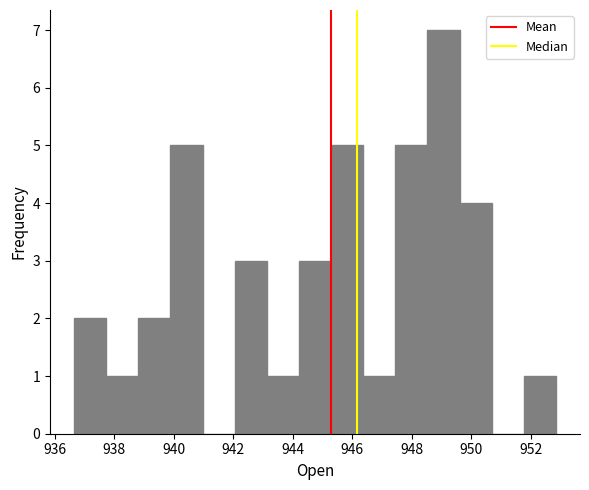

What is the height of the bar covering 938.8 to 939.8 on the x-axis? Neither the bar edges nor the heights are printed on the chart, so give them approximately, as read against the axes.

2